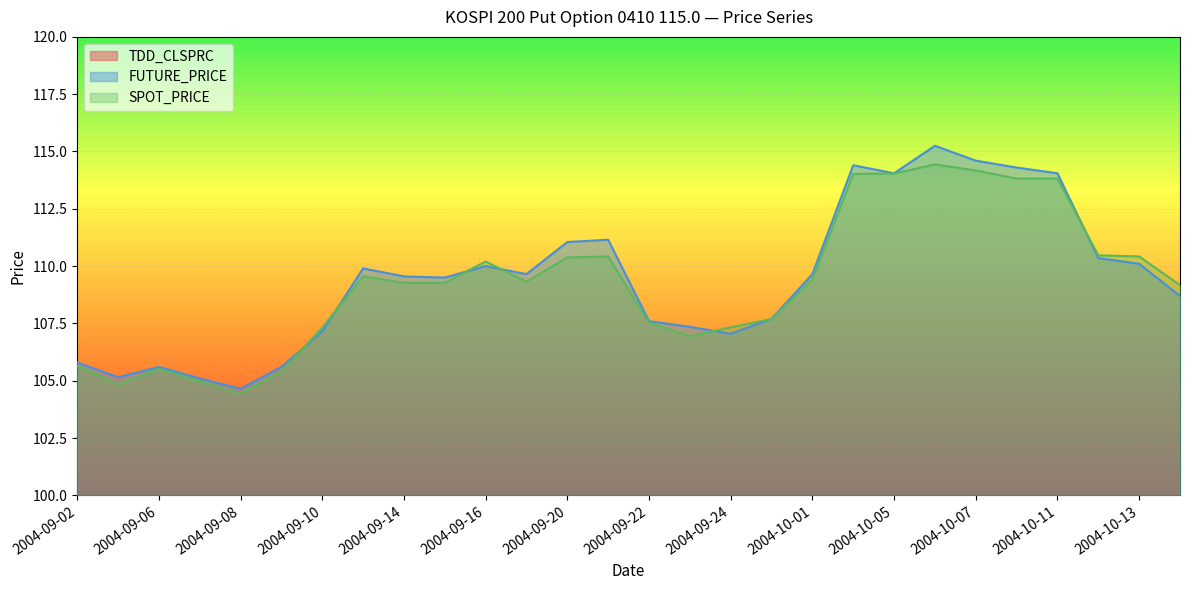

True or false: FUTURE_PRICE has a value of 207.1 at 2004-10-06.

False